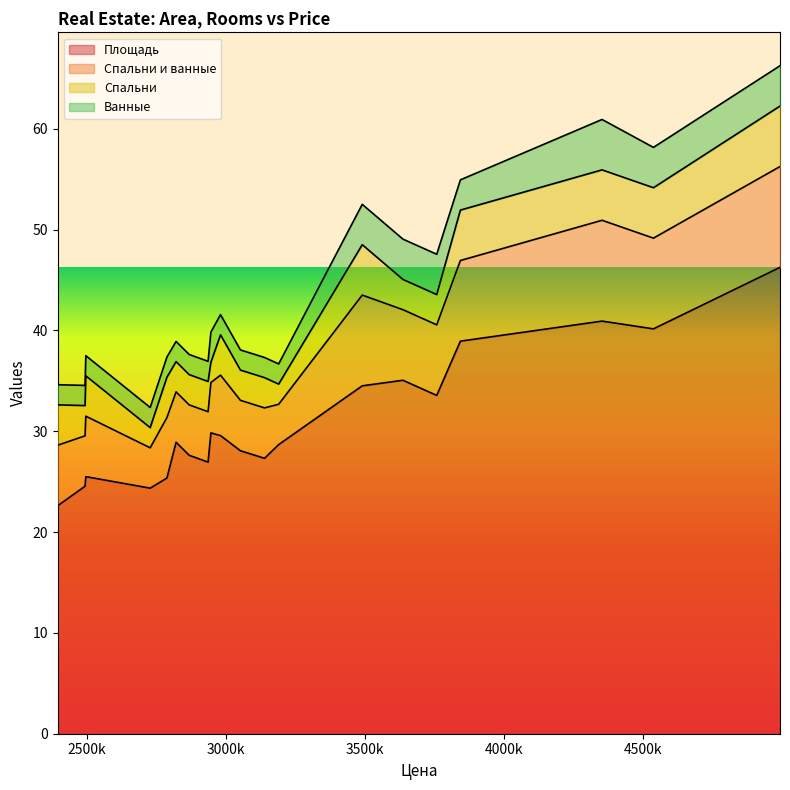

What is the difference between the second highest and minimum values in the Площадь series?

18.3